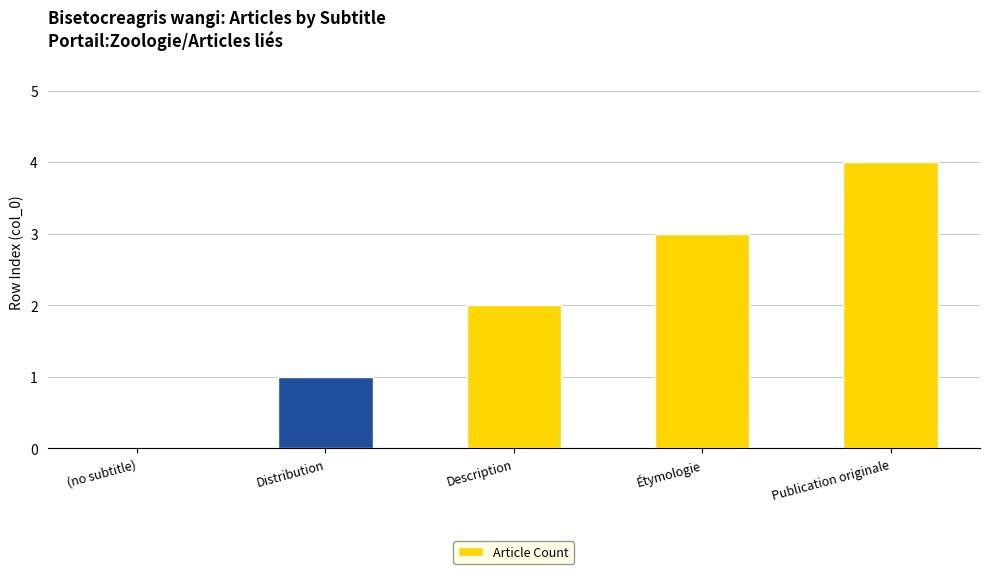

What is the greatest value displayed?

4